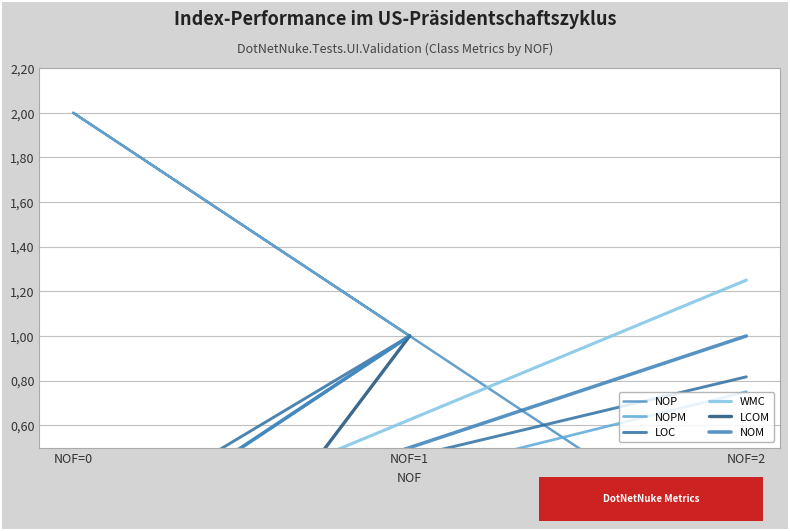

Reading left to right, transcribe all the data shown in this chart.

NOP: NOF=1=1.0	NOF=0=2.0	NOF=2=0.0
NOPM: NOF=1=1.0	NOF=0=0.0	NOF=2=0.8
LOC: NOF=1=1.0	NOF=0=0.1	NOF=2=0.8
WMC: NOF=1=1.0	NOF=0=0.0	NOF=2=1.2
LCOM: NOF=1=1.0	NOF=0=-1.0	NOF=2=0.0
NOM: NOF=1=1.0	NOF=0=0.0	NOF=2=1.0